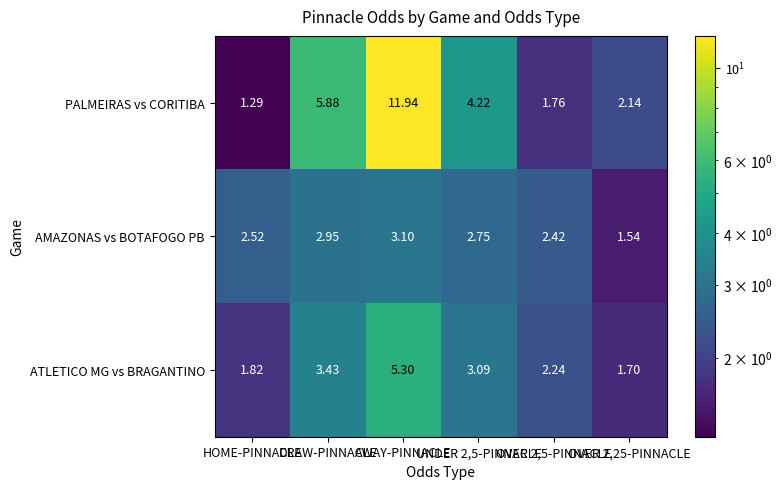

What is the total value across all series at HOME-PINNACLE?

5.6